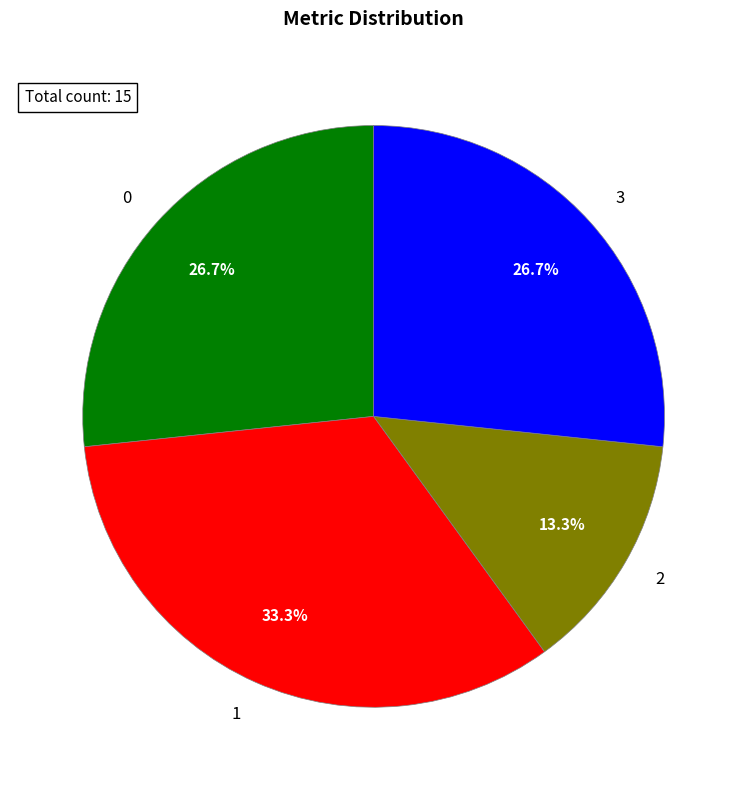

True or false: 3 accounts for 20% of the total.

False